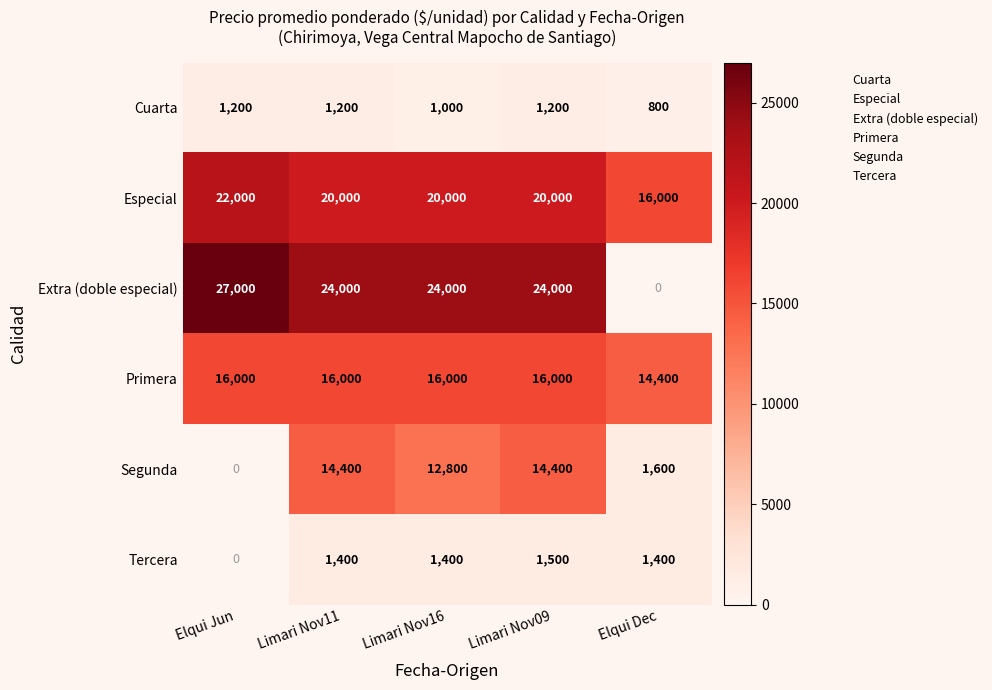

Is the value of Especial at Elqui Jun greater than the value of Segunda at Limari Nov11?

Yes